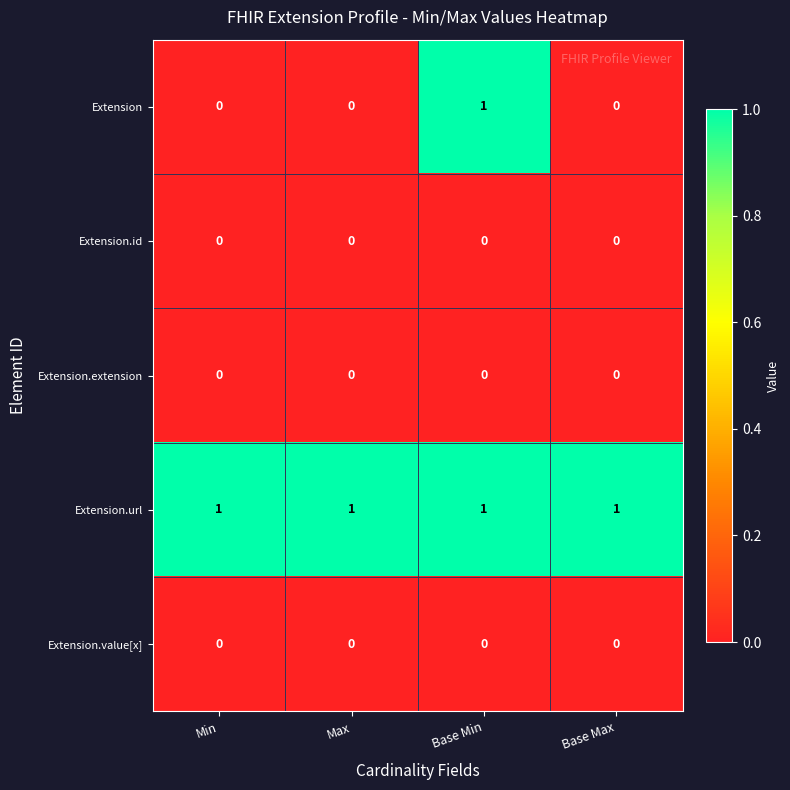

Which category has the highest value in the Extension series?

Base Min